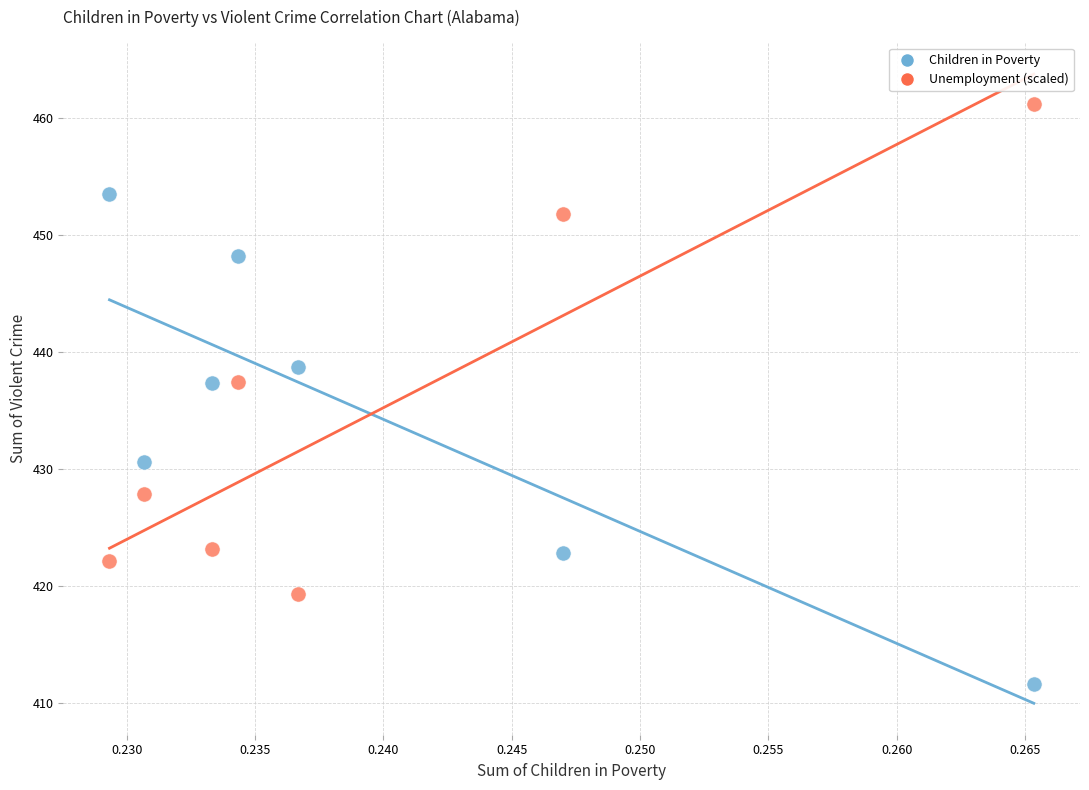

What are all the series names shown in the legend?

Children in Poverty, Unemployment (scaled)